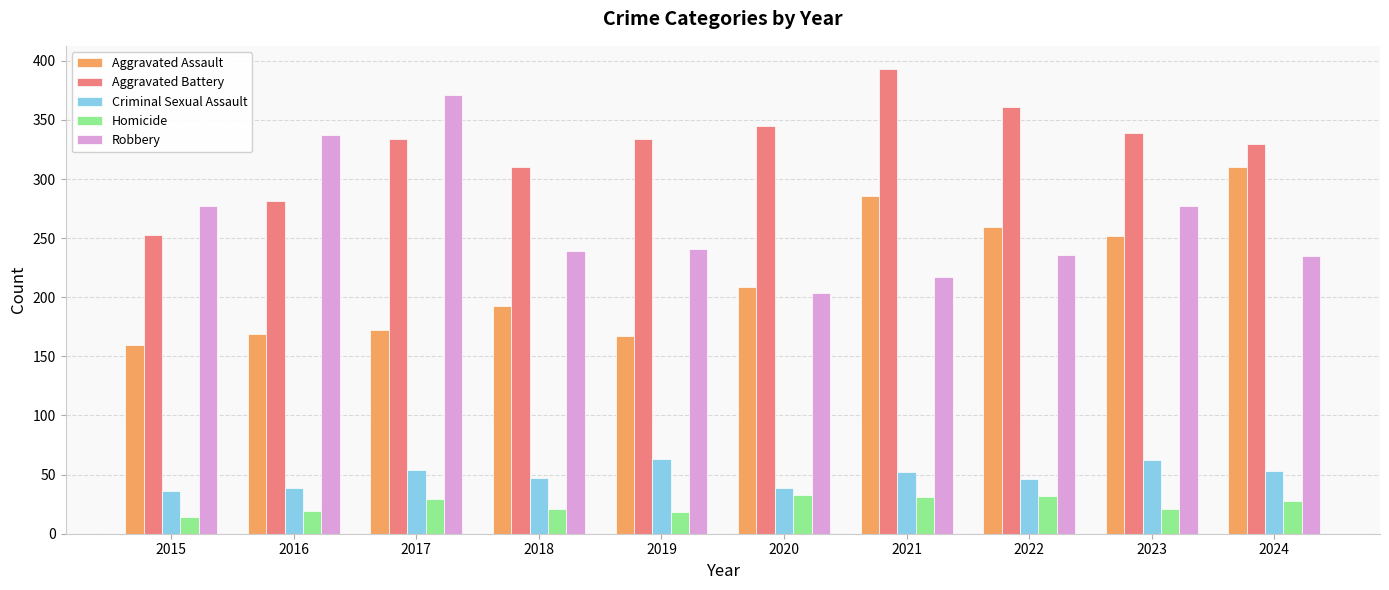

What is the maximum value shown in the chart?

393